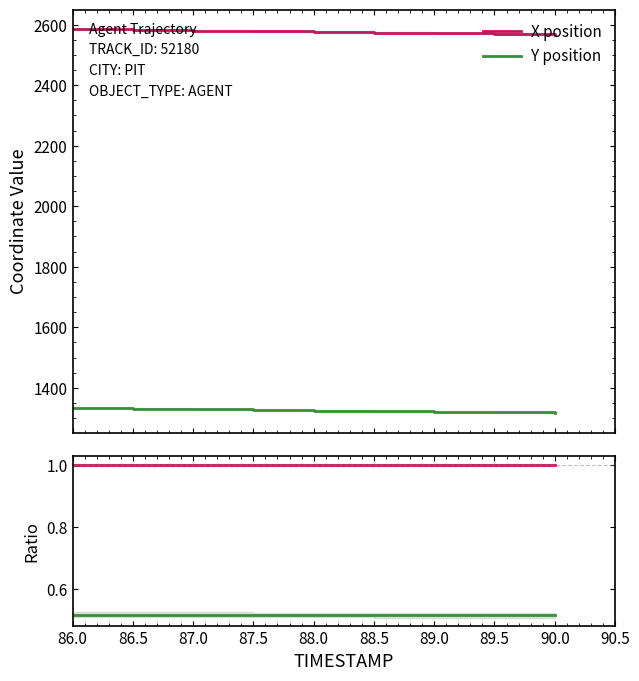

True or false: Y/X and Y position cross at least once.

False